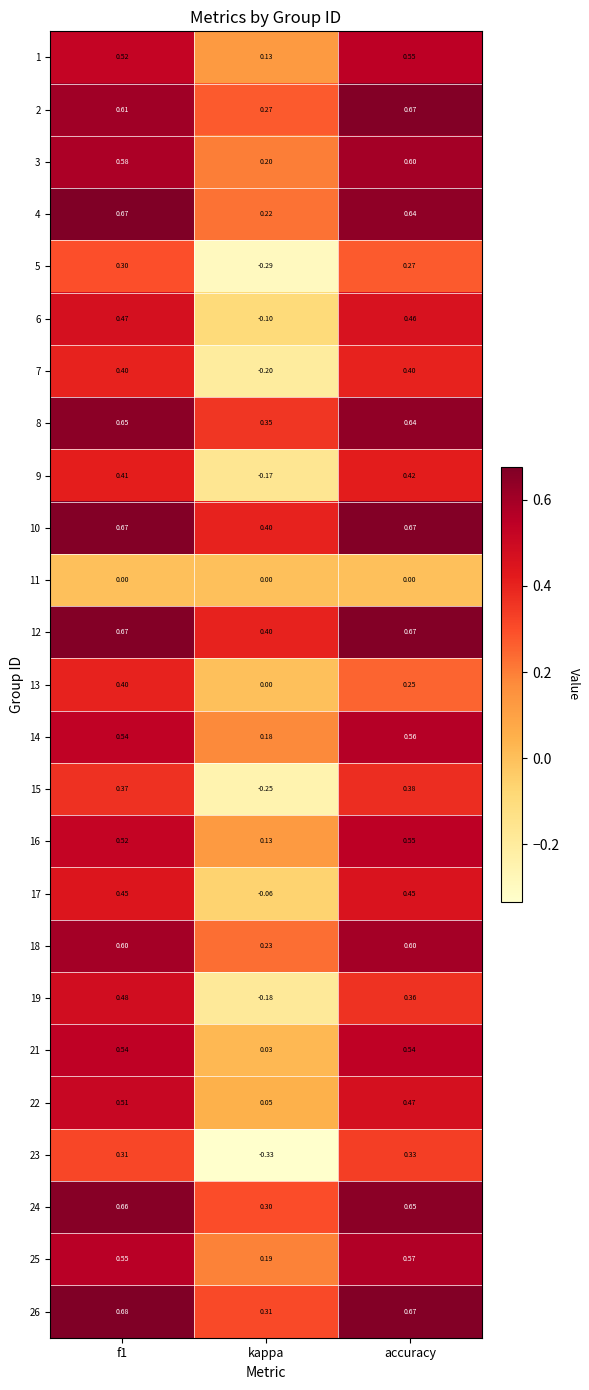

At which category does the chart reach its minimum across all series?

kappa